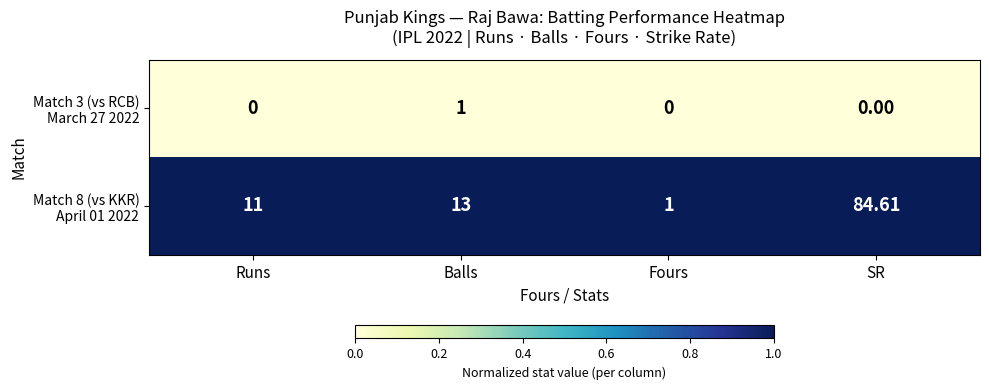

Which label corresponds to the largest value in the chart?

SR